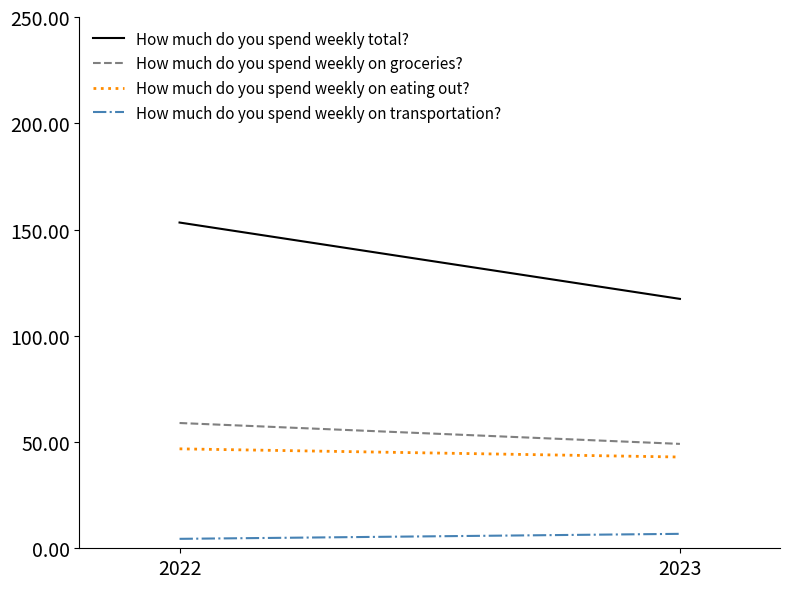

At which label does How much do you spend weekly on eating out? reach its minimum?

2023